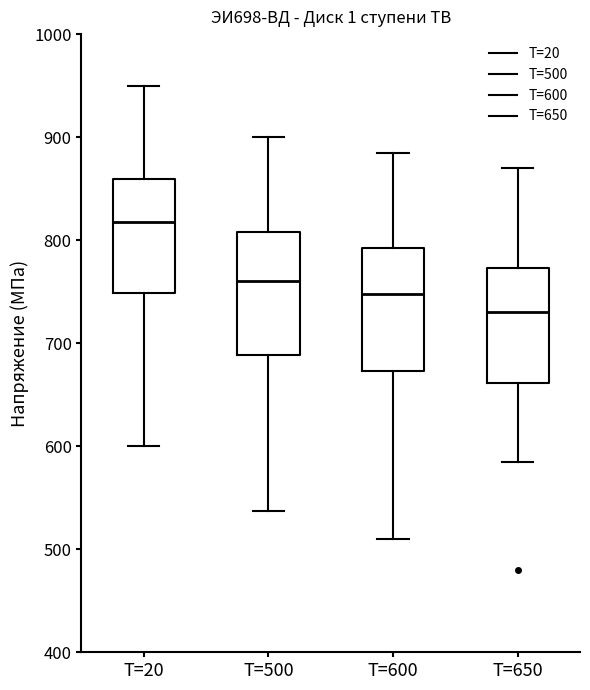

Which box has the highest median line?

T=20